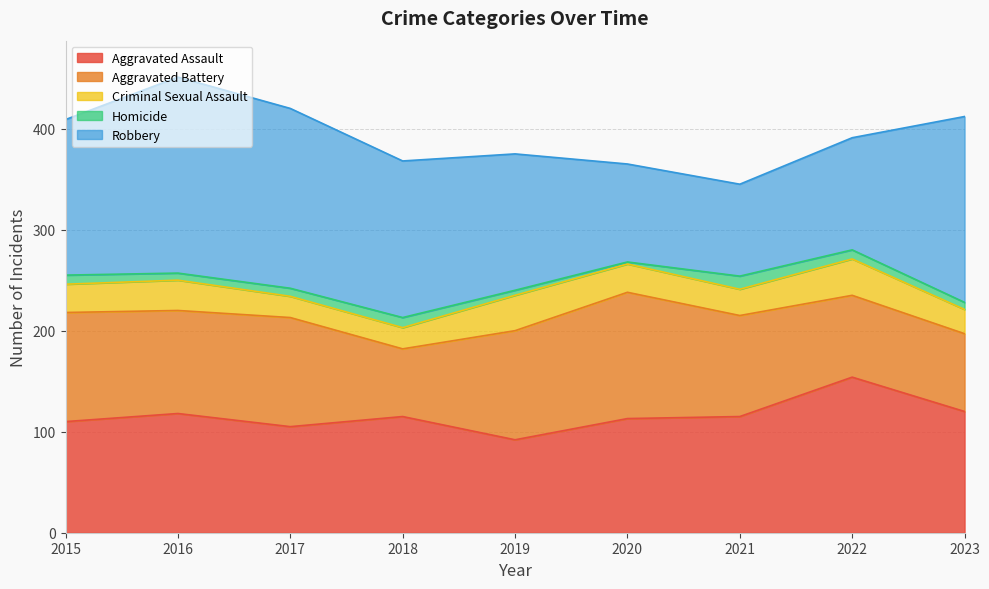

At which label does Robbery first exceed 154?

2016